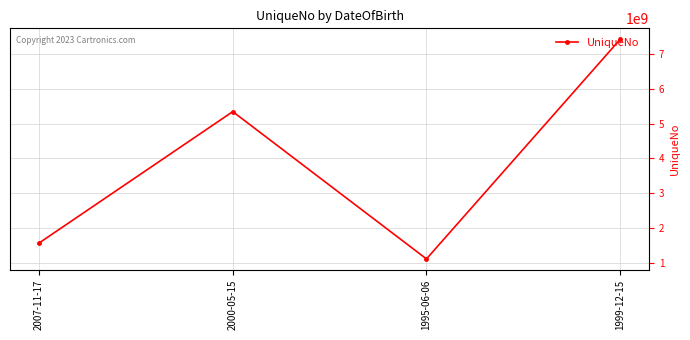

List the labels in order of value, smallest first.

1995-06-06, 2007-11-17, 2000-05-15, 1999-12-15